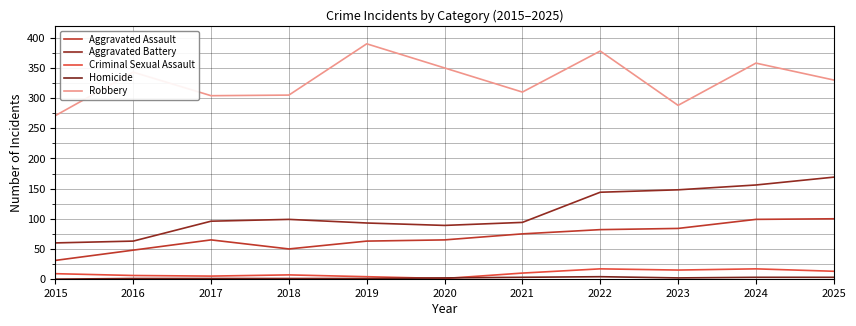

How many lines are shown in the chart?

5